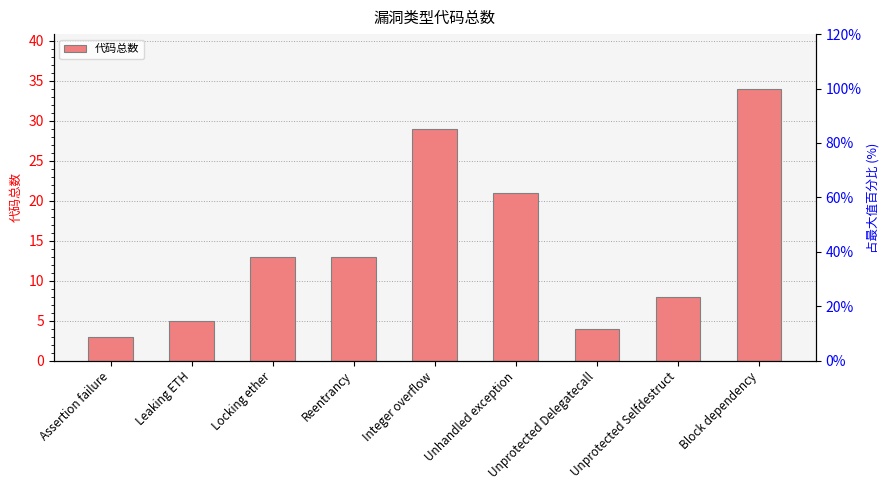

Reading left to right, list all the values displayed in this chart.

Assertion failure=3	Leaking ETH=5	Locking ether=13	Reentrancy=13	Integer overflow=29	Unhandled exception=21	Unprotected Delegatecall=4	Unprotected Selfdestruct=8	Block dependency=34